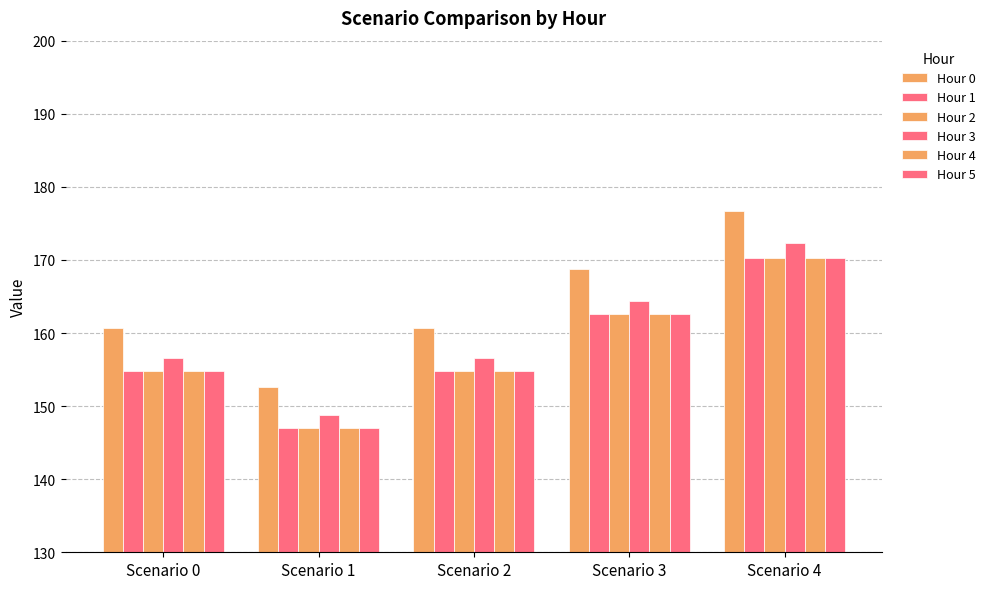

How many groups of bars are there?

5